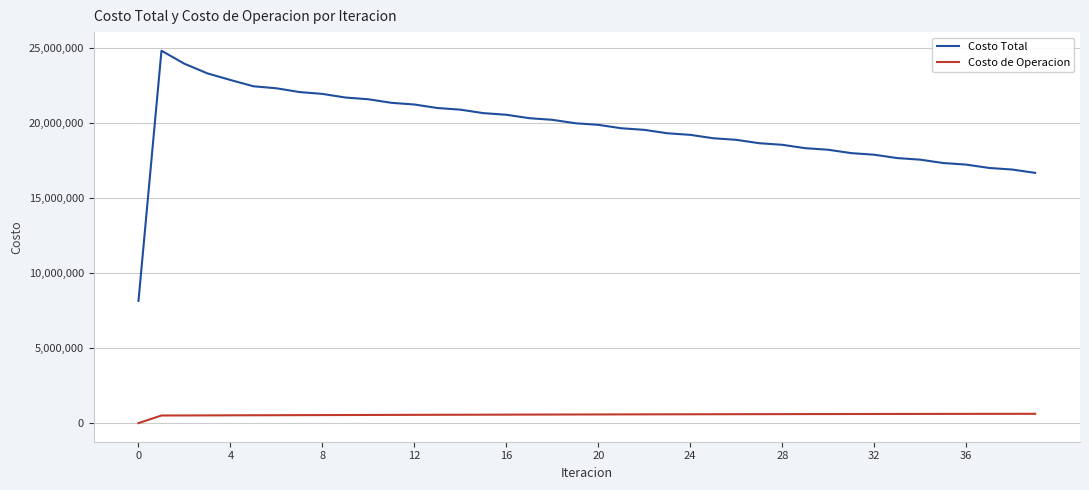

True or false: Costo de Operacion and Costo Total cross at least once.

False